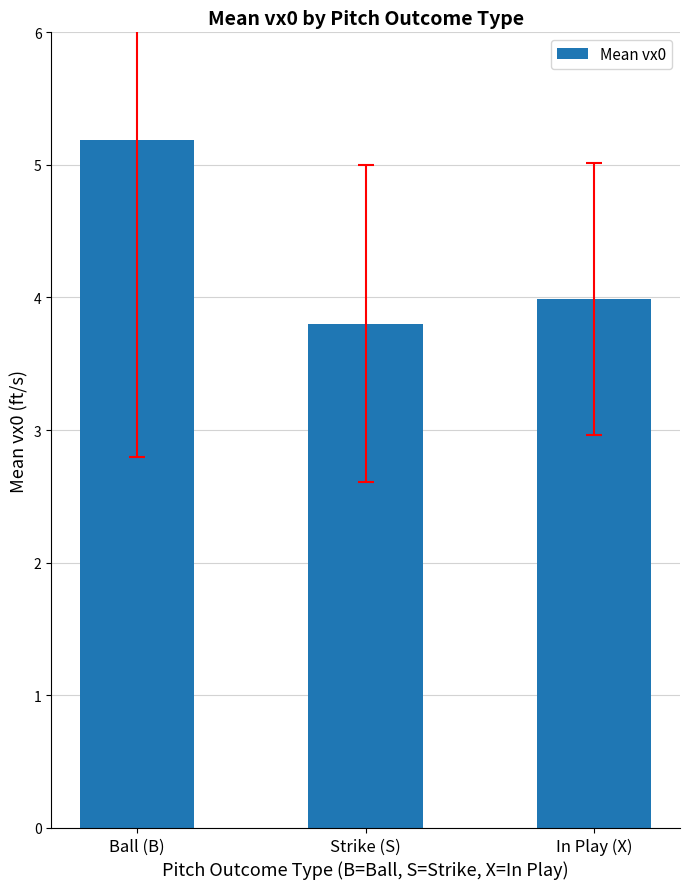

Reading left to right, transcribe all the data shown in this chart.

5.2	3.8	4.0